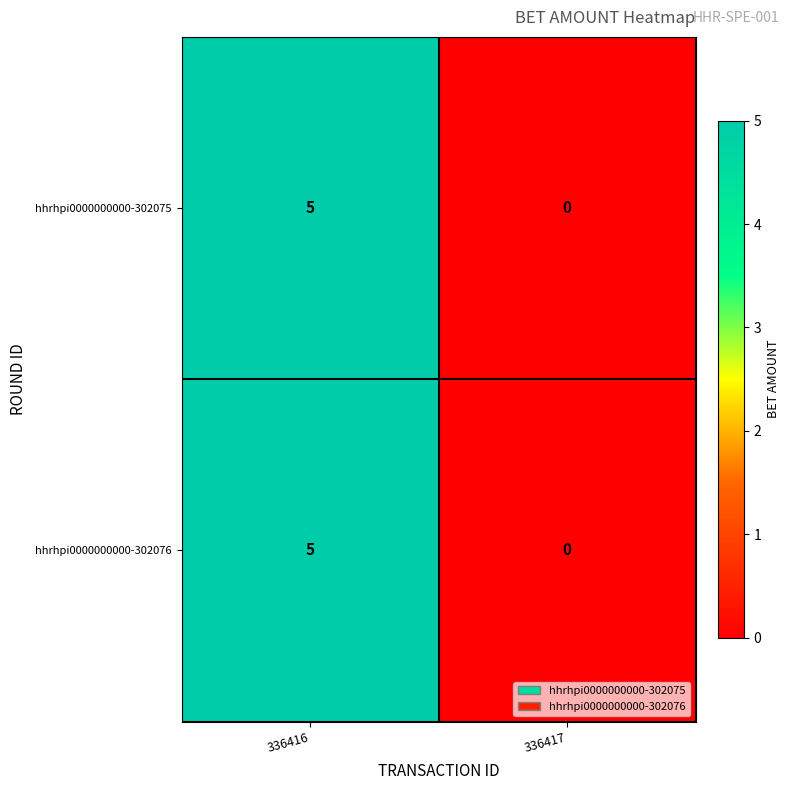

At which label is hhrhpi0000000000-302075 closest to 2?

336417